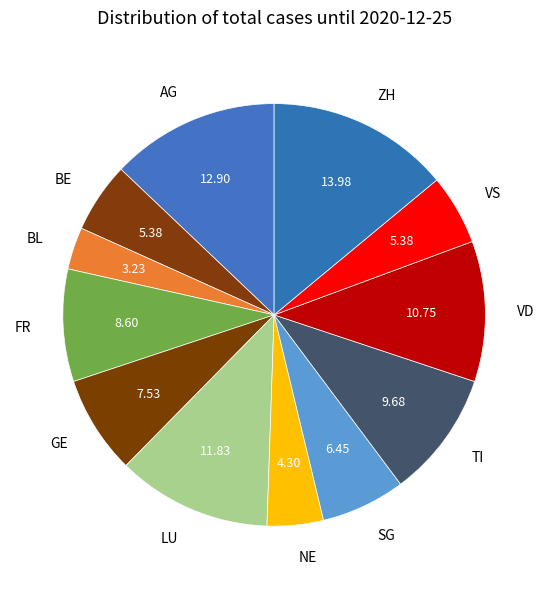

Does any single category account for the majority?

No